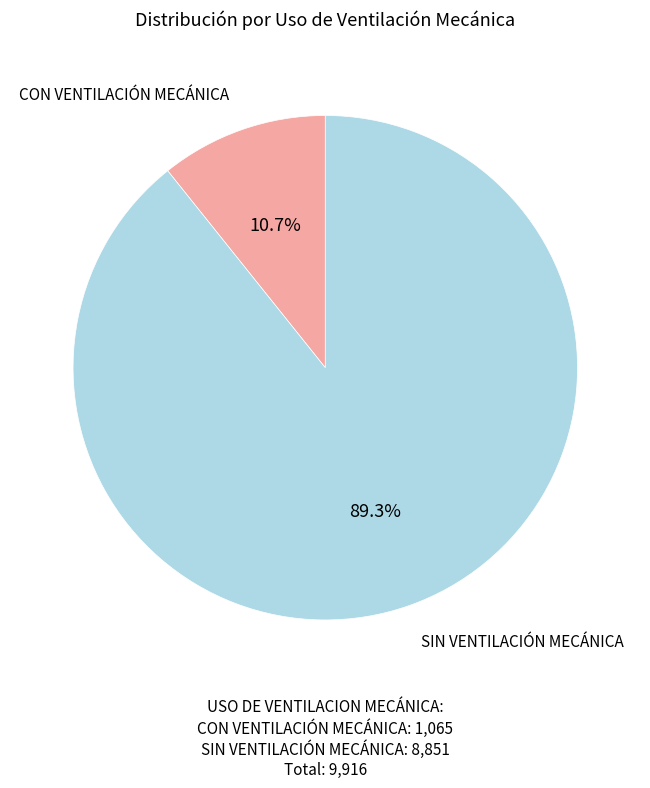

Is there a majority slice in this chart?

Yes